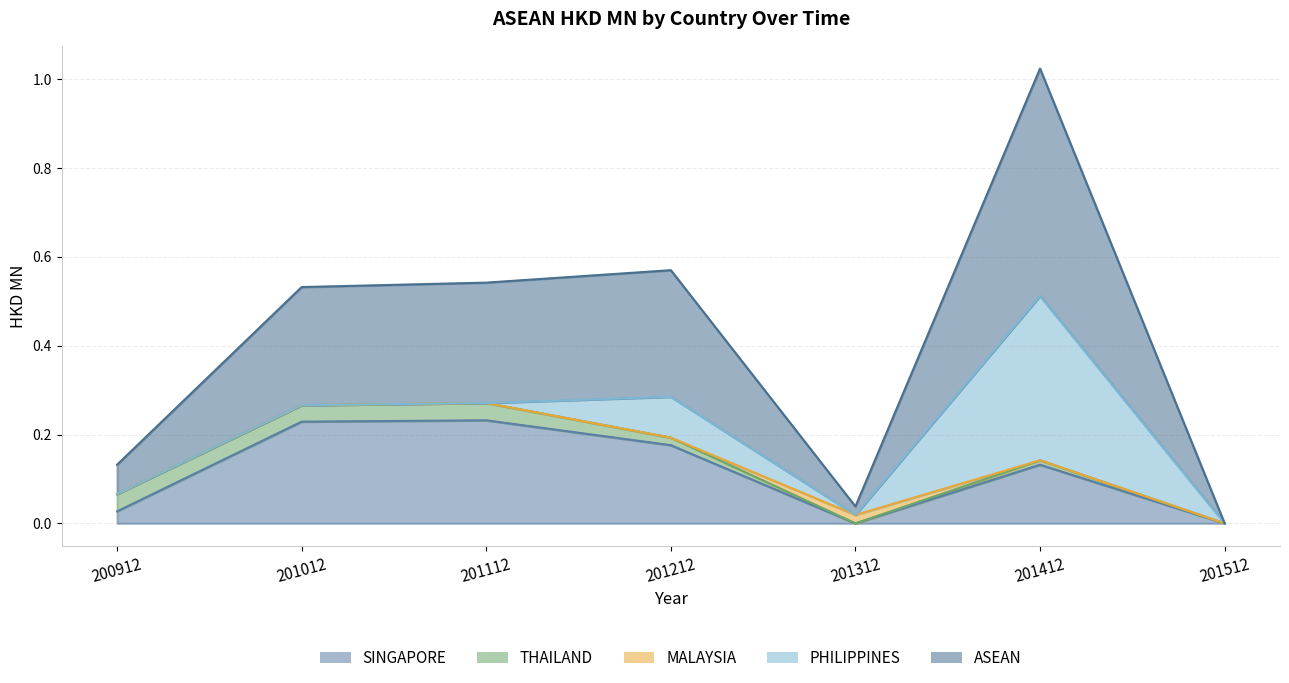

Where is the first local minimum for PHILIPPINES?

201312